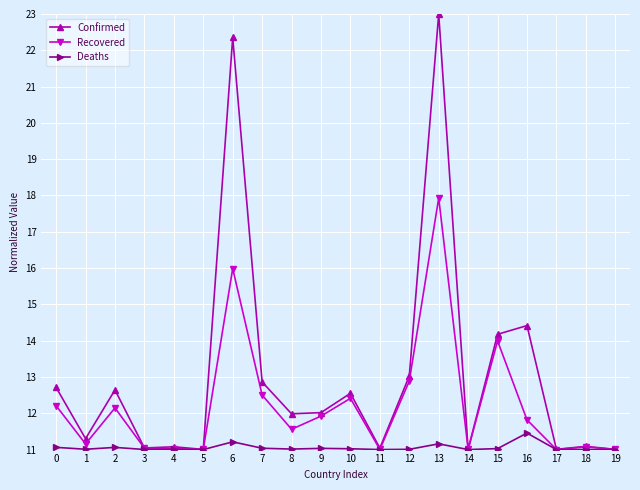

What is the total value across all series at 3?

33.1